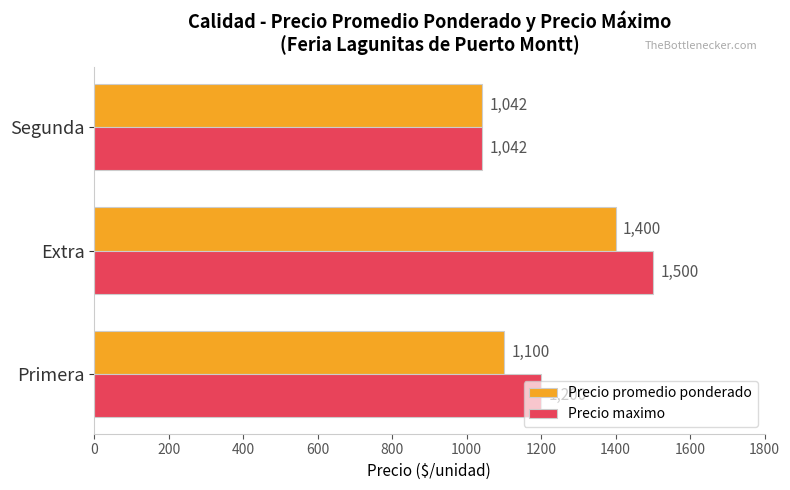

At which category does the chart reach its peak across all series?

Extra